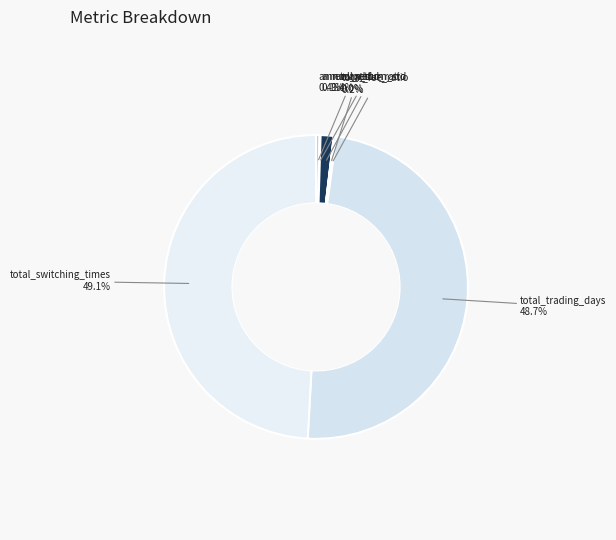

To the nearest percent, what is the combined percentage of total_trading_days and return_std_ratio?

50%